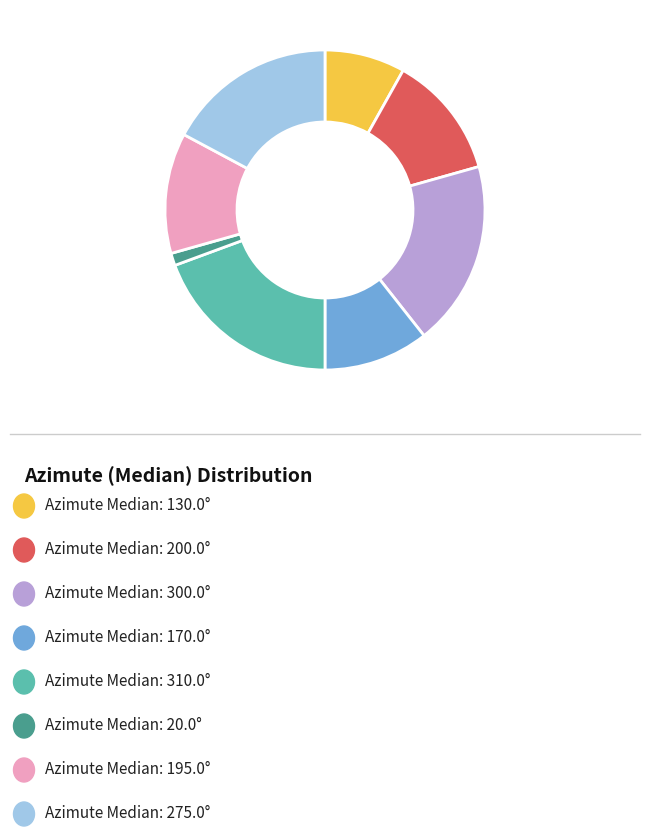

Is there any slice that represents more than half of the pie?

No